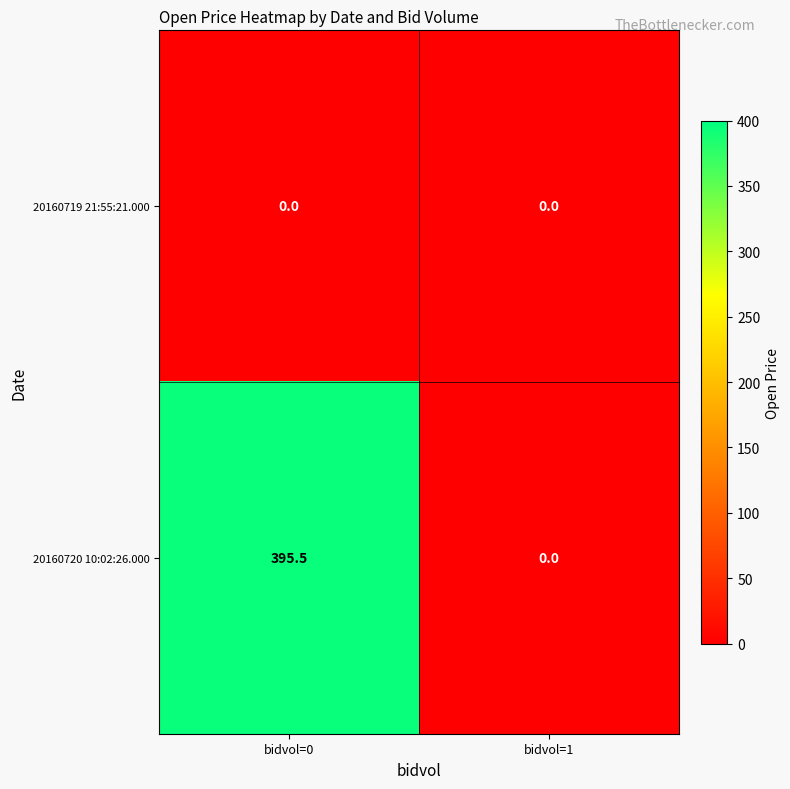

Which label corresponds to the largest value in the chart?

bidvol=0